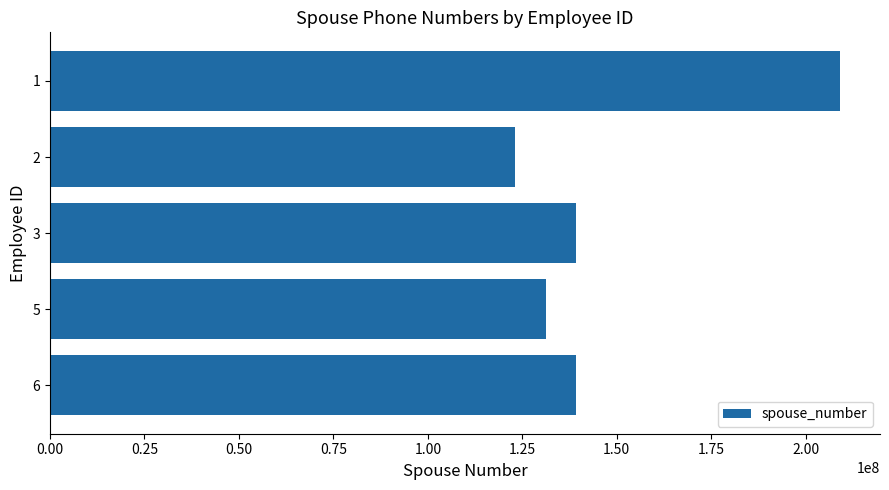

What is the sum of all values?

741857827